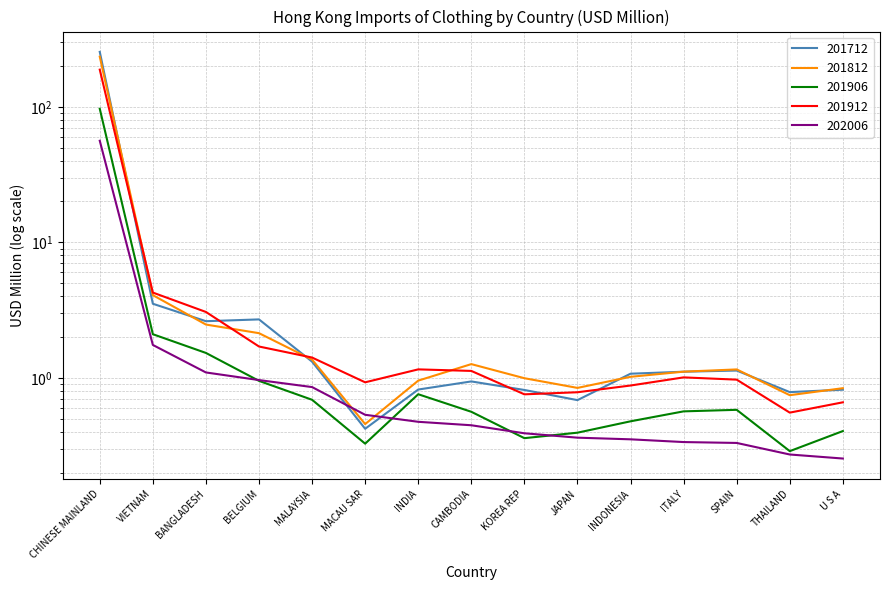

True or false: 201712 and 201906 cross at least once.

False